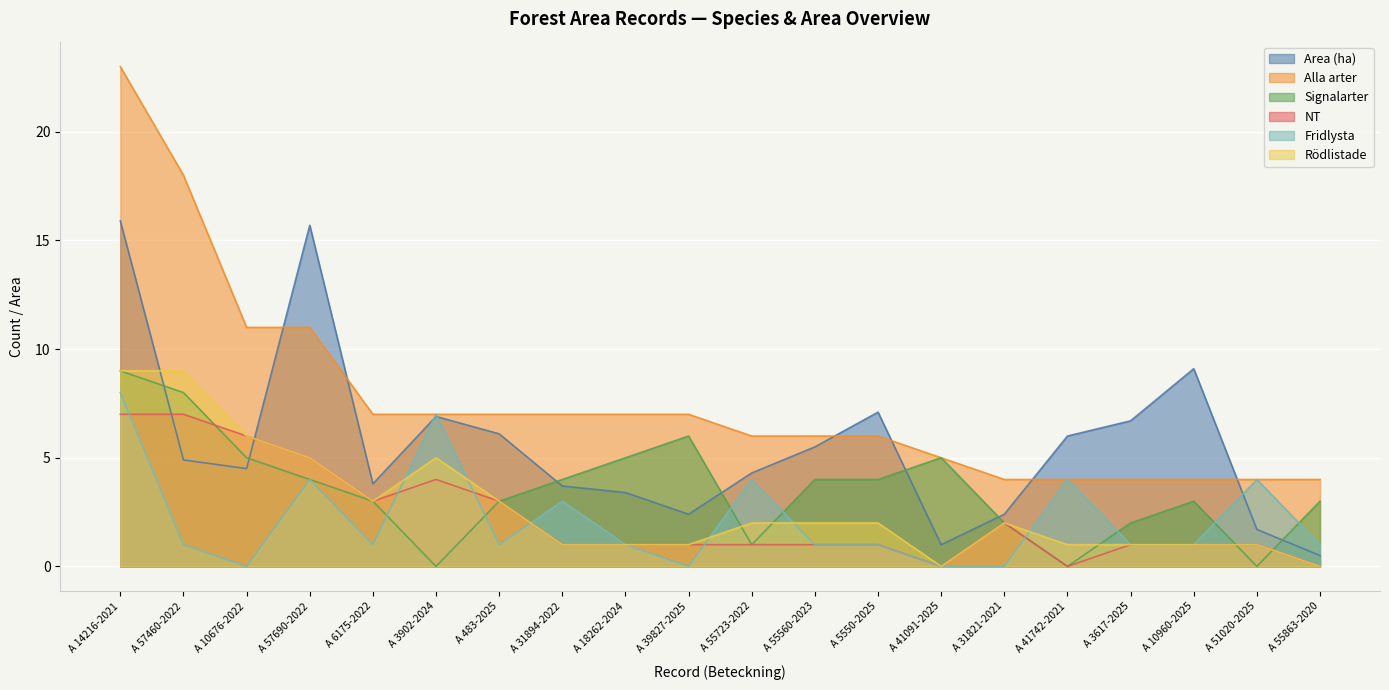

True or false: Alla arter has a value of 2.7 at A 5550-2025.

False